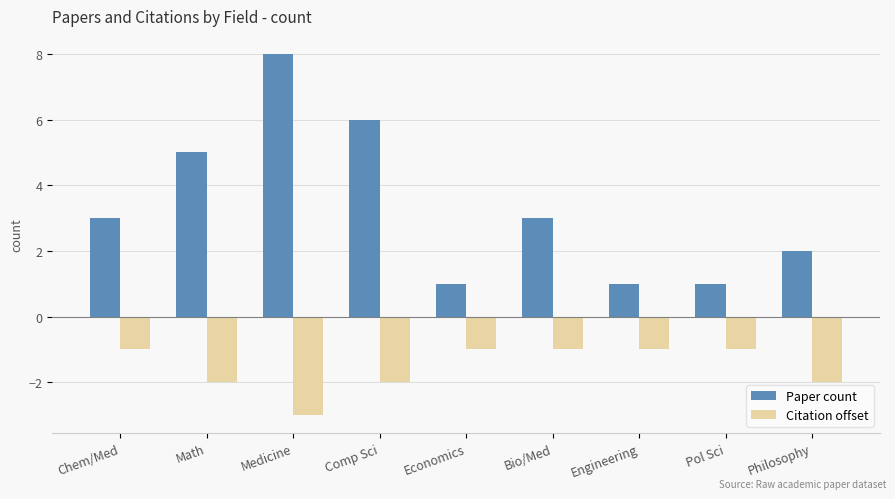

What is the highest value of the Paper count series?

8